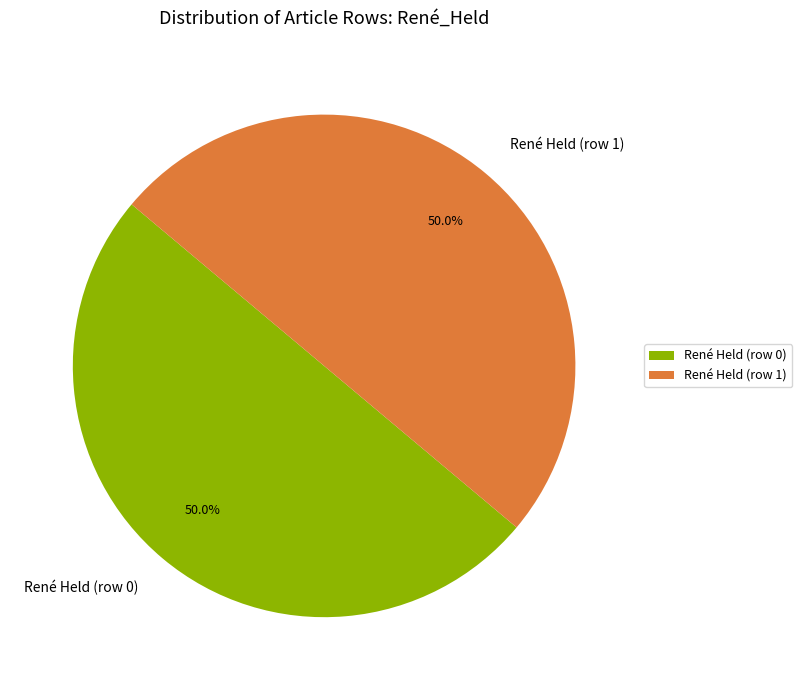

To the nearest percent, what is the difference between the largest and smallest slice percentages?

0%